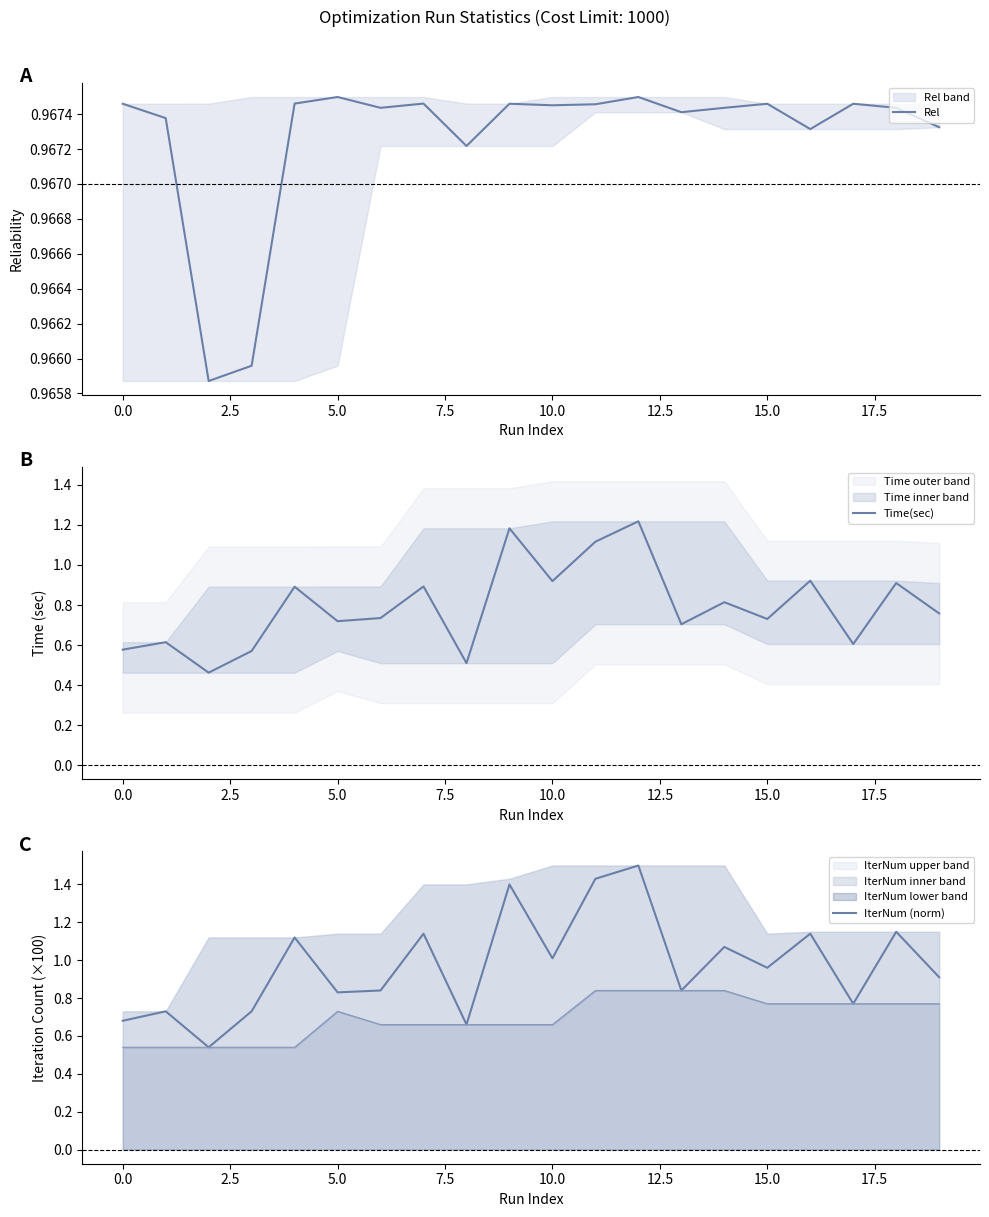

What is the maximum value for IterNum (norm)?

1.5